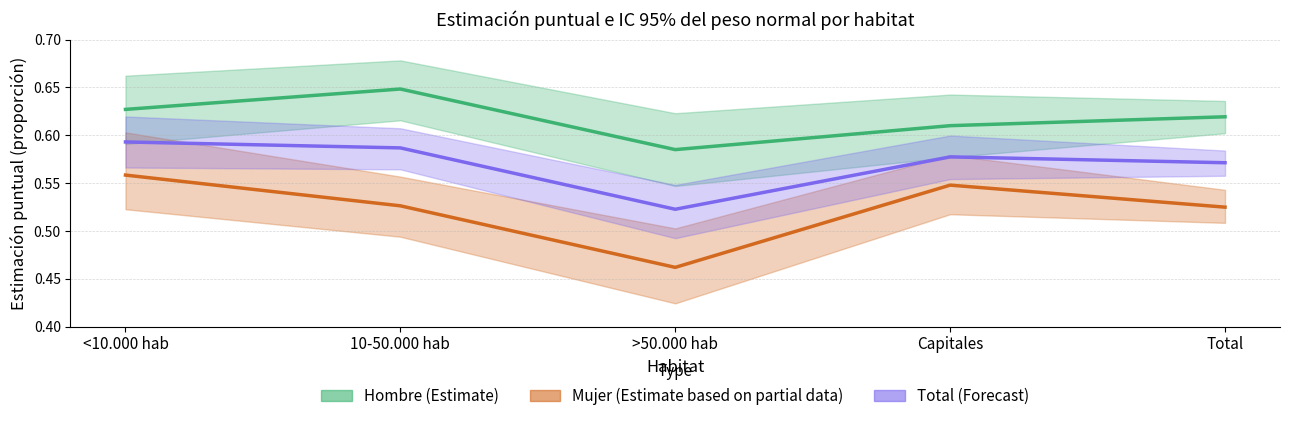

The value of Total (Forecast) at >50.000 hab is 0.9. True or false?

False